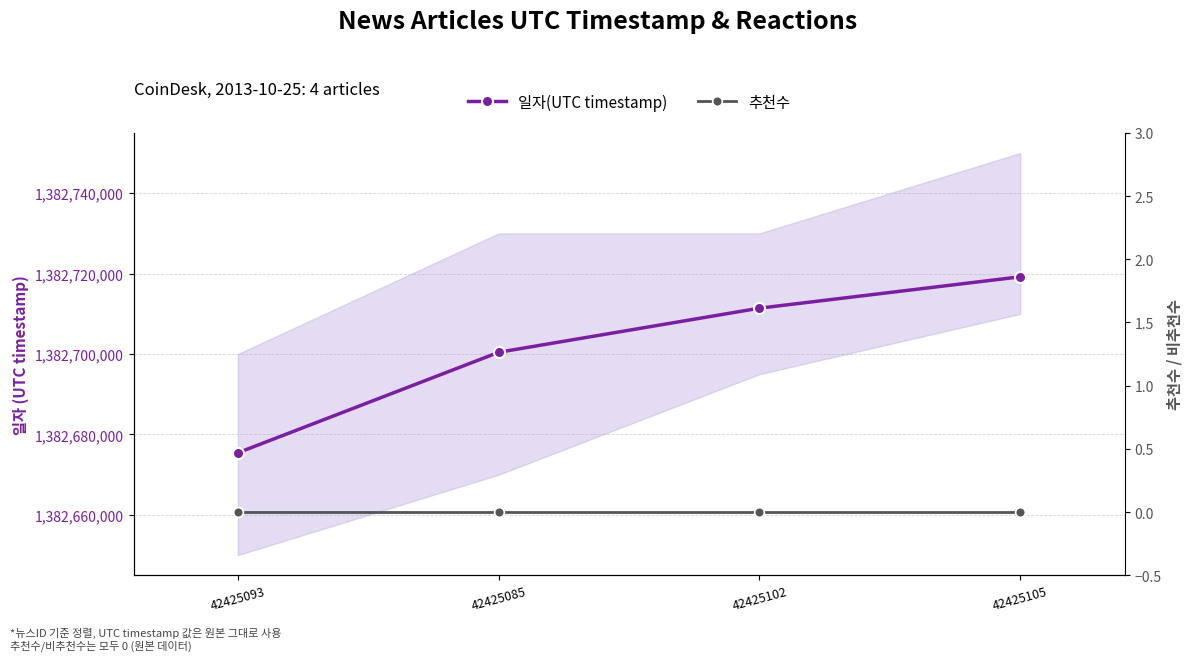

What is the label of the 3rd point from the right?

42425085